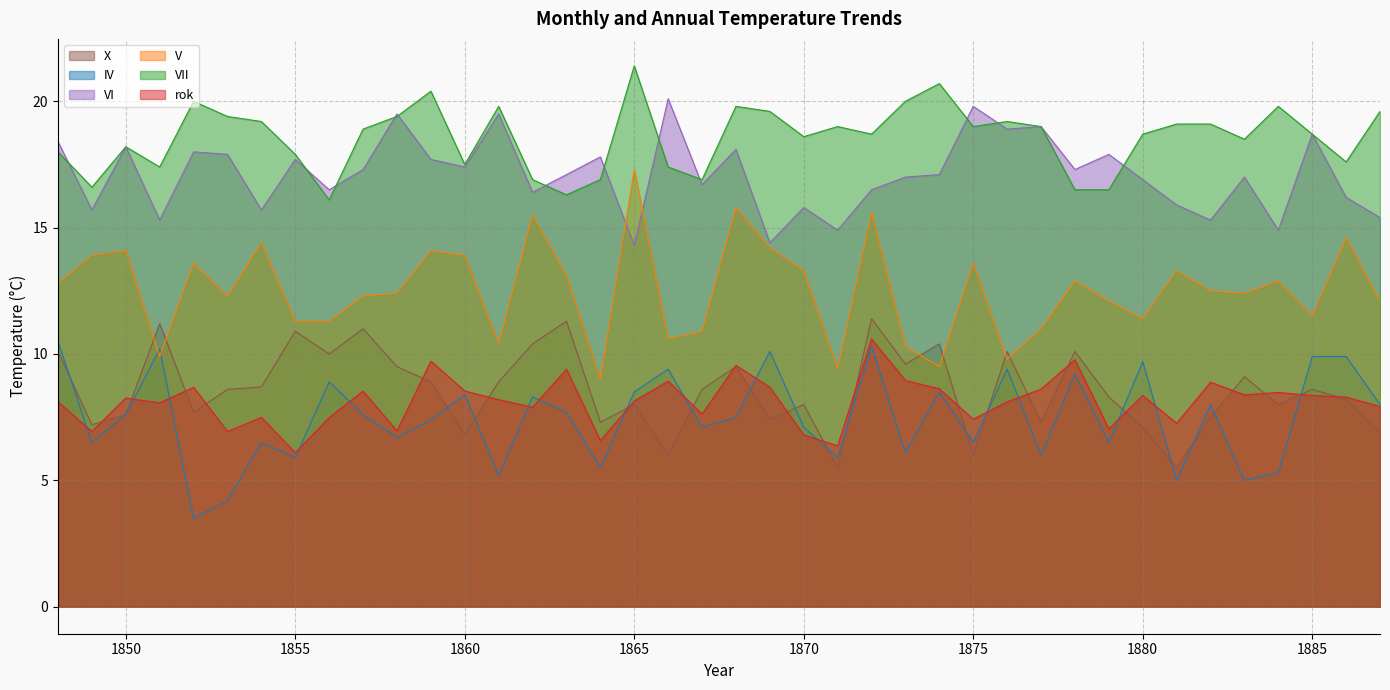

How many intersections are there between VI and VII?

12